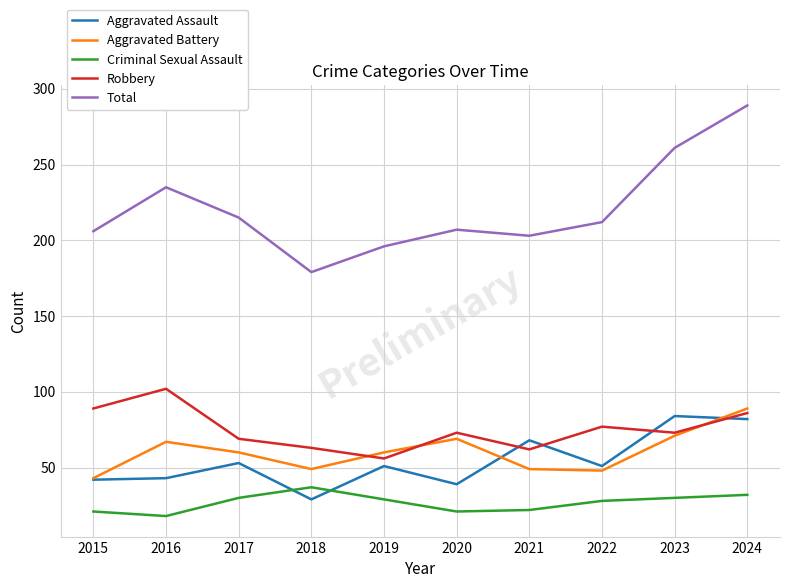

Where is Total nearest to the value 234?

2016